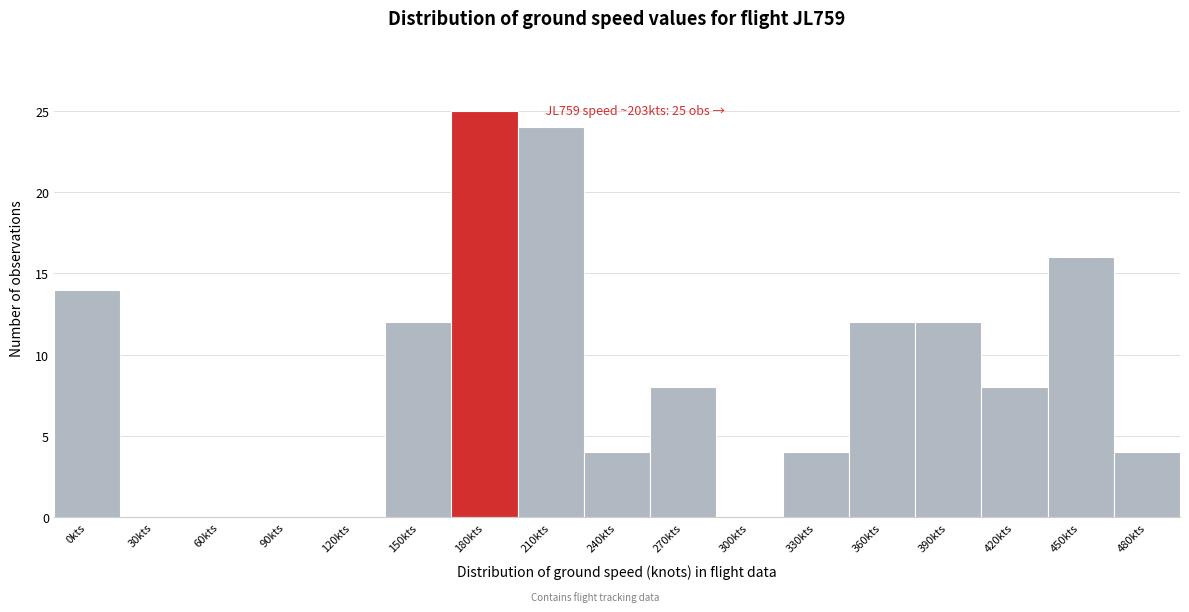

Reading left to right, what are all the values shown in this chart?

0kts=14	30kts=0	60kts=0	90kts=0	120kts=0	150kts=12	180kts=25	210kts=24	240kts=4	270kts=8	300kts=0	330kts=4	360kts=12	390kts=12	420kts=8	450kts=16	480kts=4